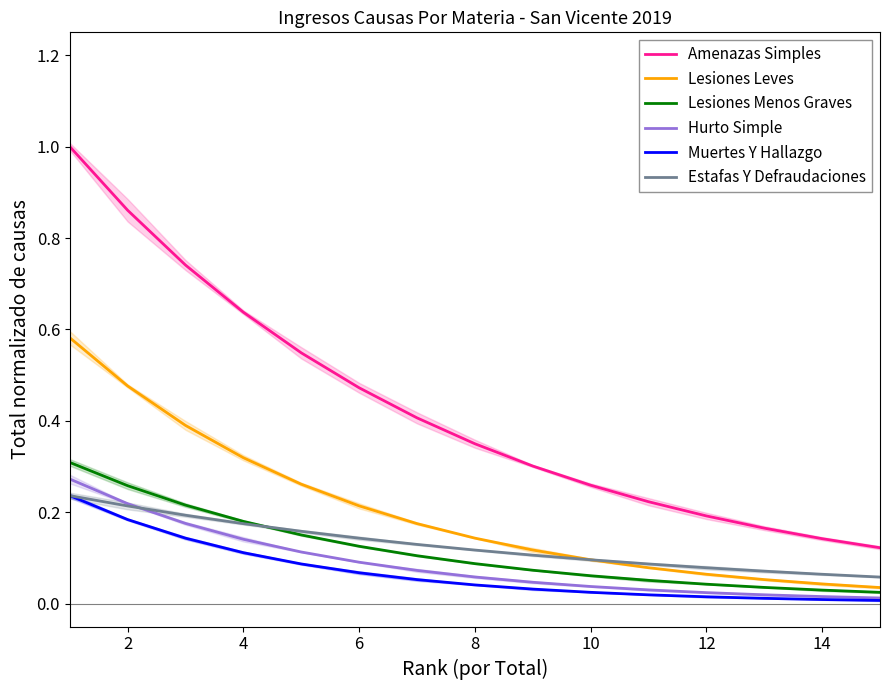

True or false: Muertes Y Hallazgo and Lesiones Leves intersect in this chart.

False